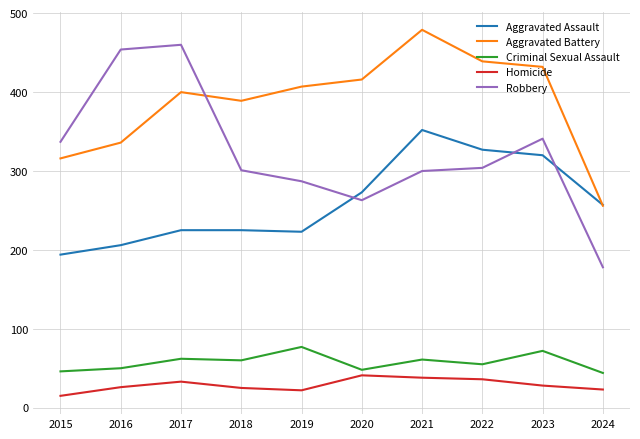

True or false: Homicide and Criminal Sexual Assault cross at least once.

False